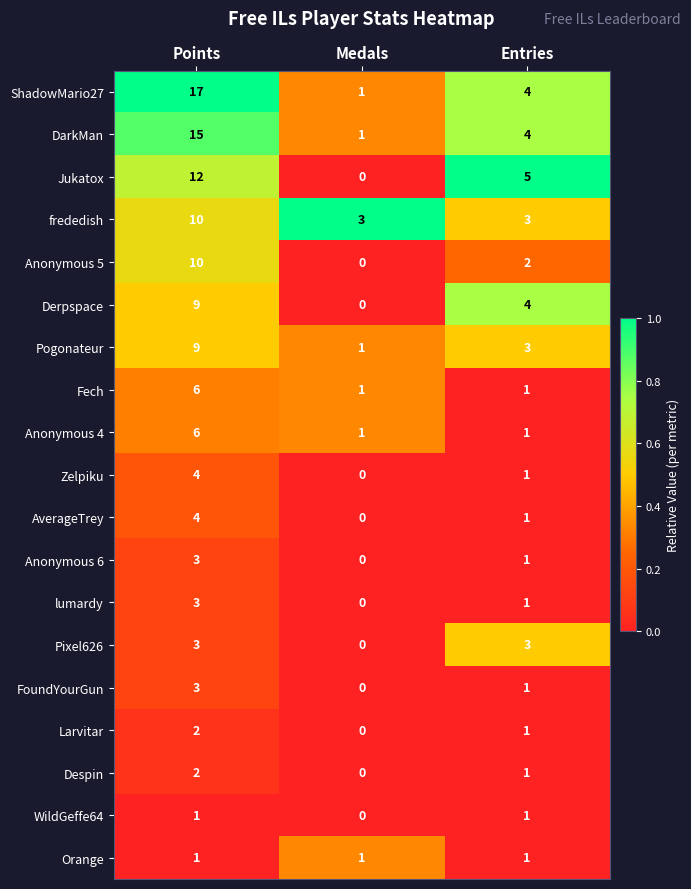

Where is Derpspace nearest to the value 4?

Entries